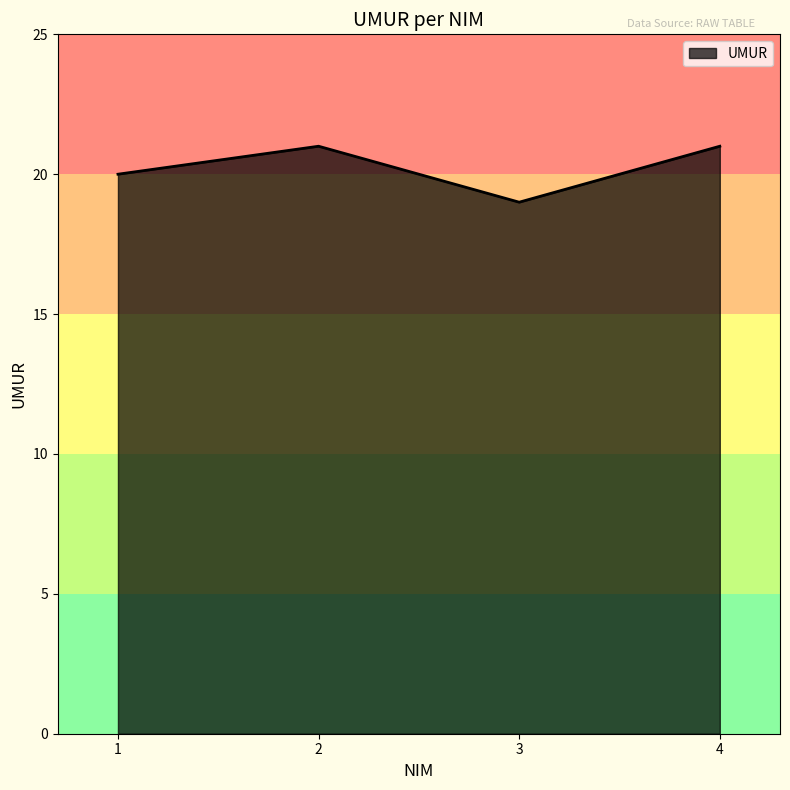

What is the sum of all values?

81